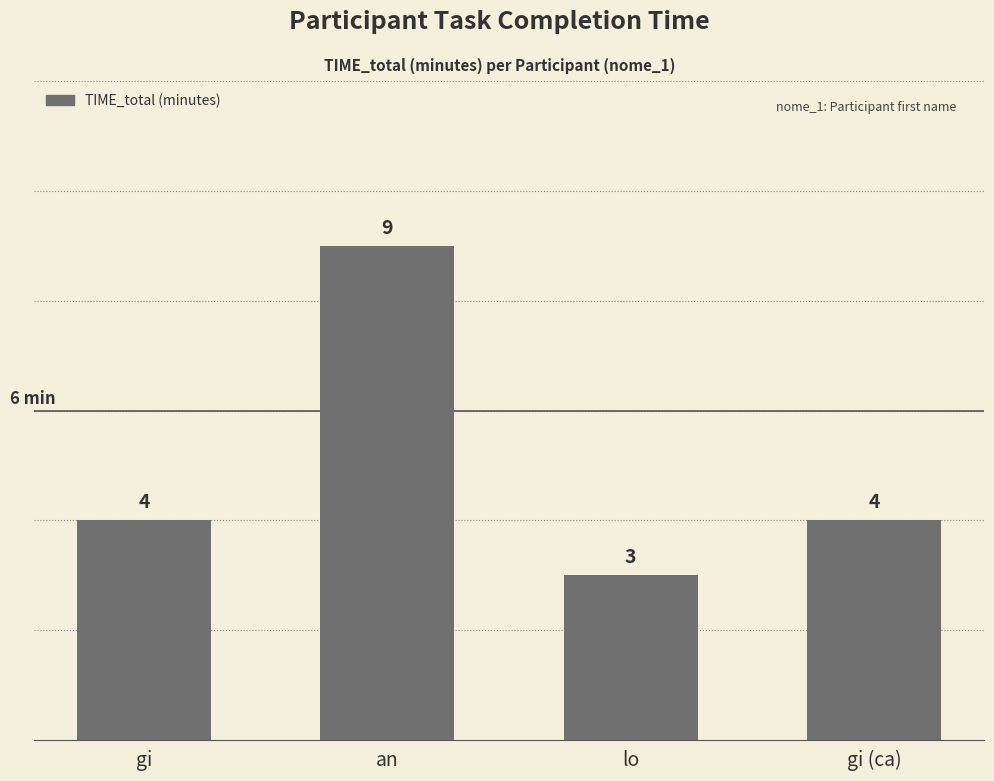

How many values are between 4 and 9?

3